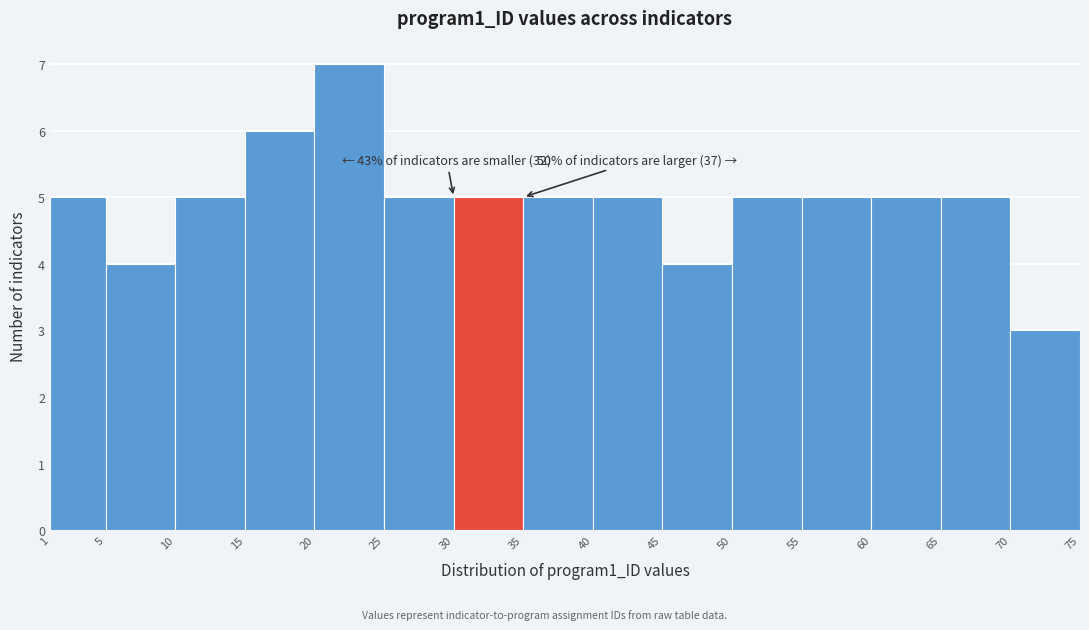

Over which range of the x-axis is the bar tallest?

20 to 25